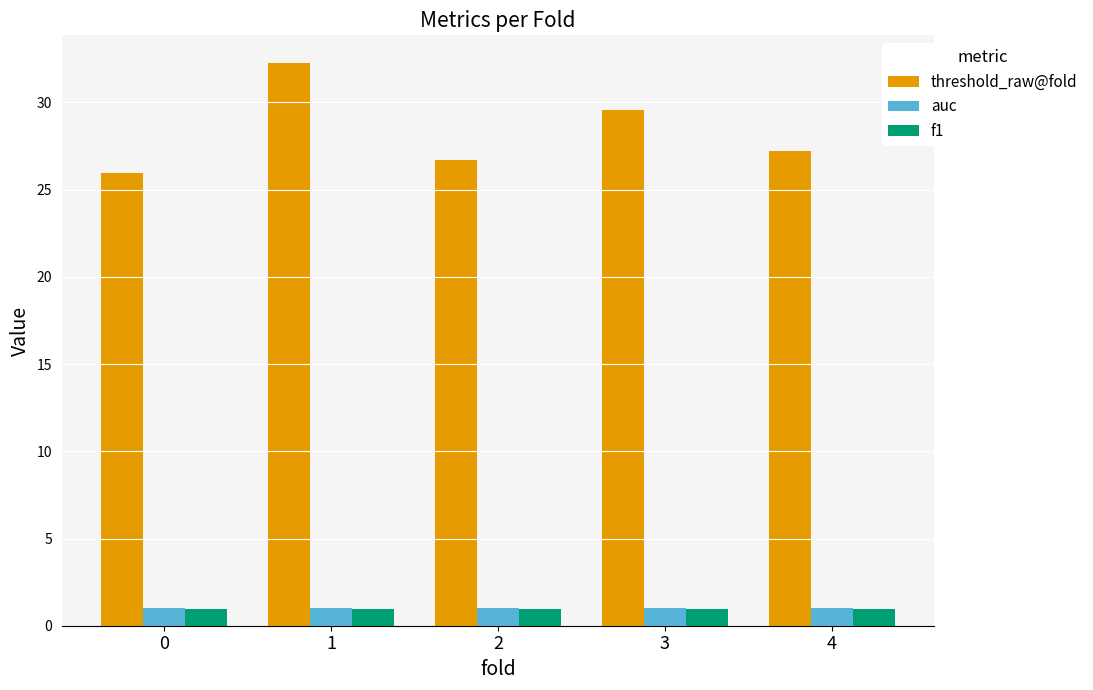

What is the highest value of the f1 series?

1.0